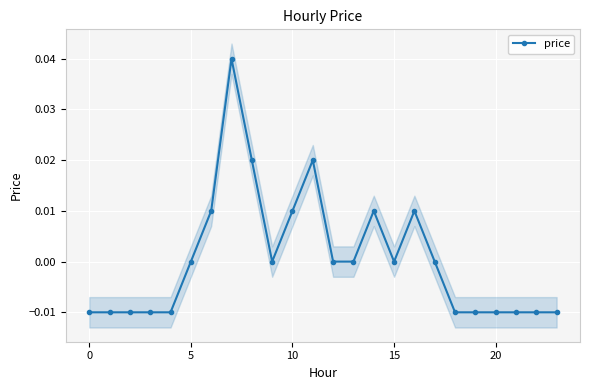

Count the number of values greater than 0.

7